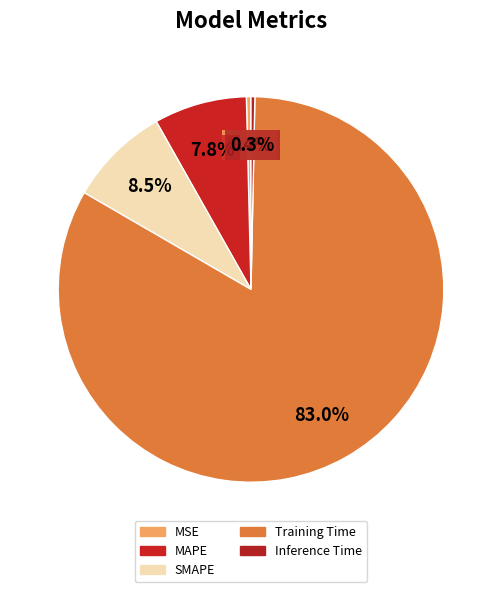

How many slices are in this pie chart?

5